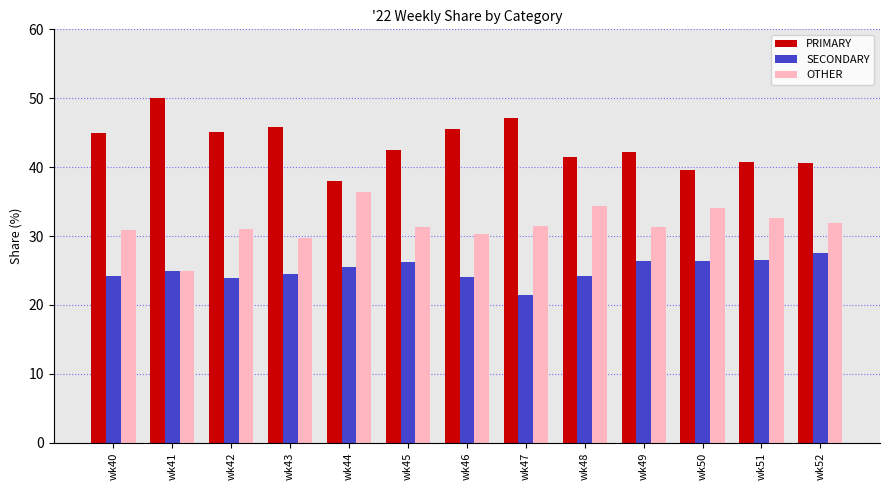

What is the spread (max minus min) of values at wk40?

20.7